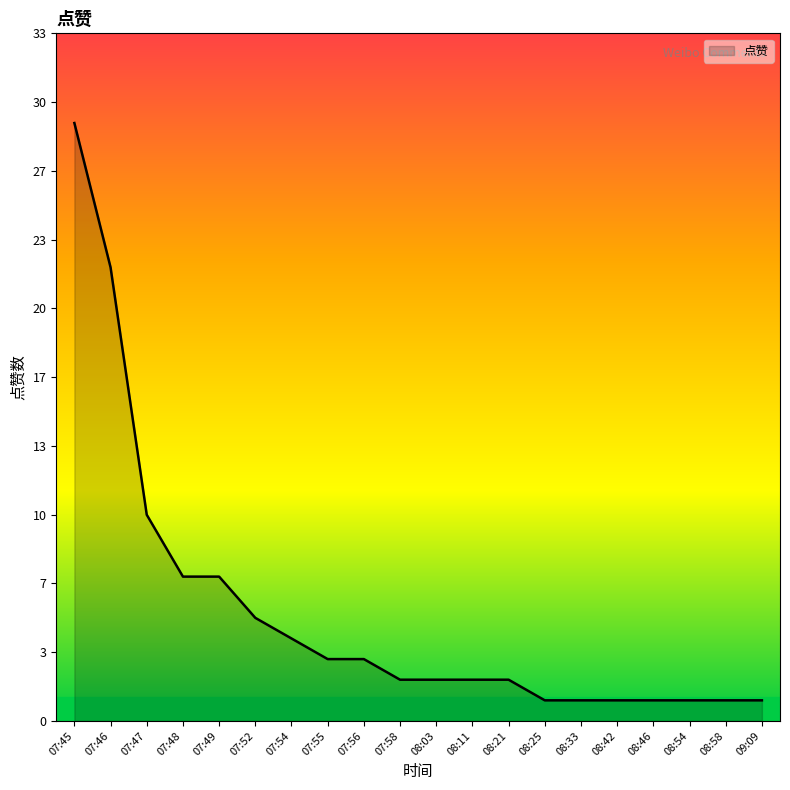

At which label does the data first exceed 2?

07:45